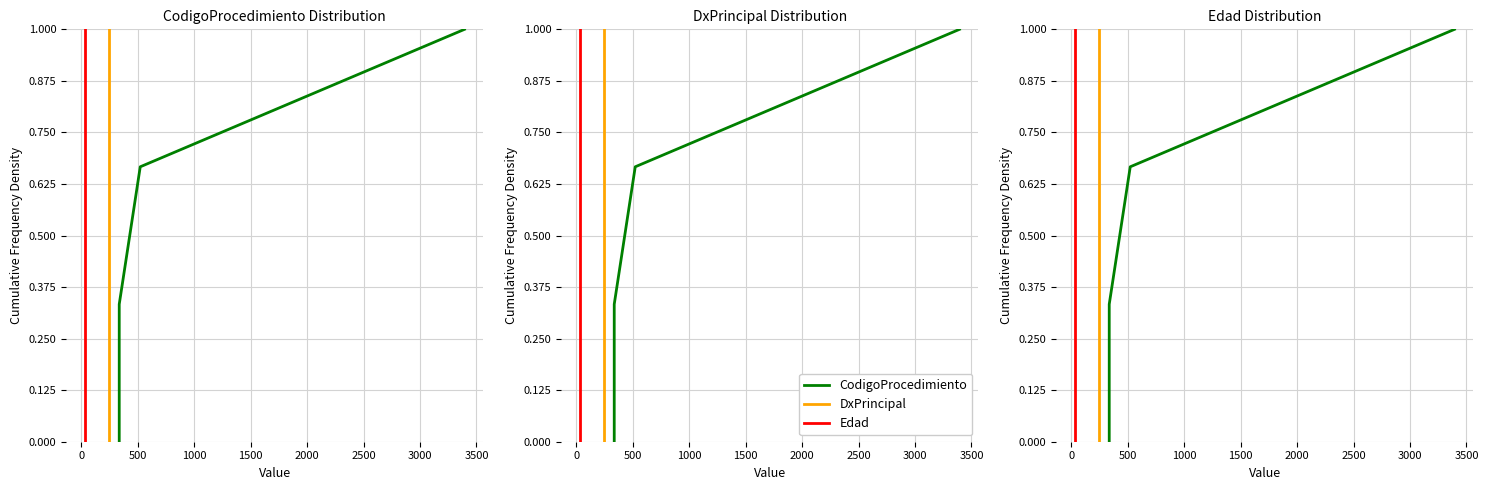

True or false: DxPrincipal and Edad intersect in this chart.

False